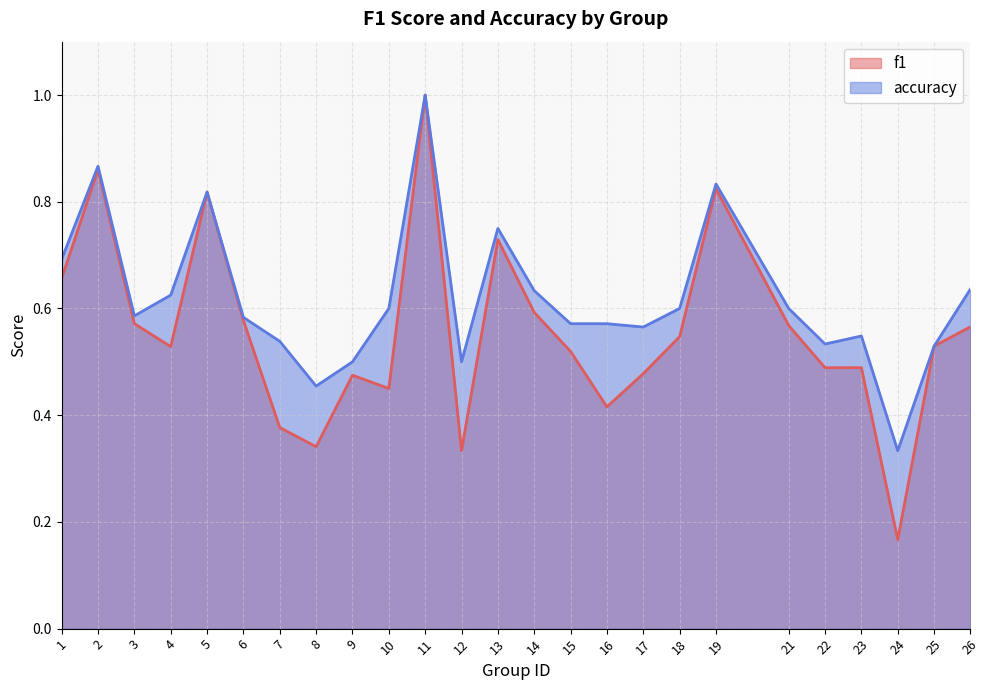

In accuracy, how many points are lower than both neighbors (excluding endpoints)?

6